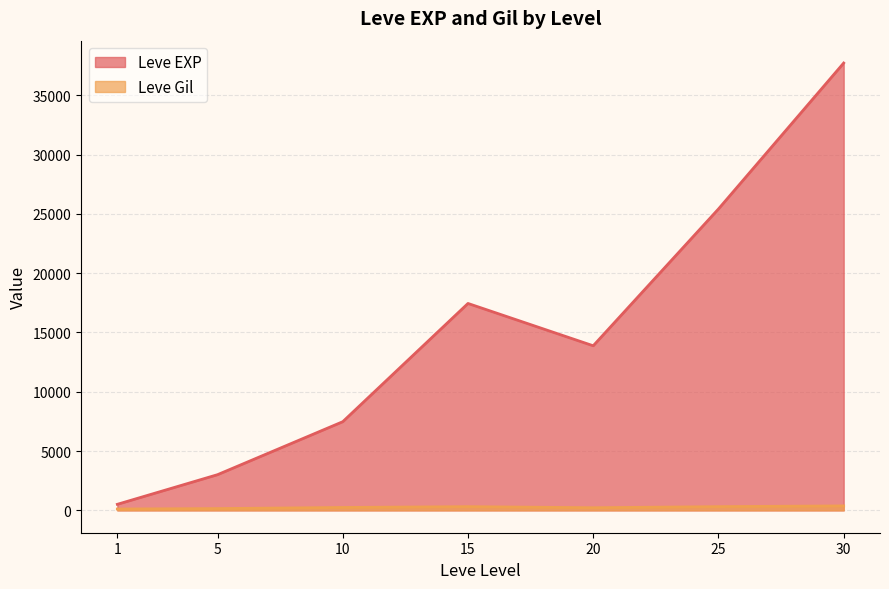

At which category does the chart reach its peak across all series?

30